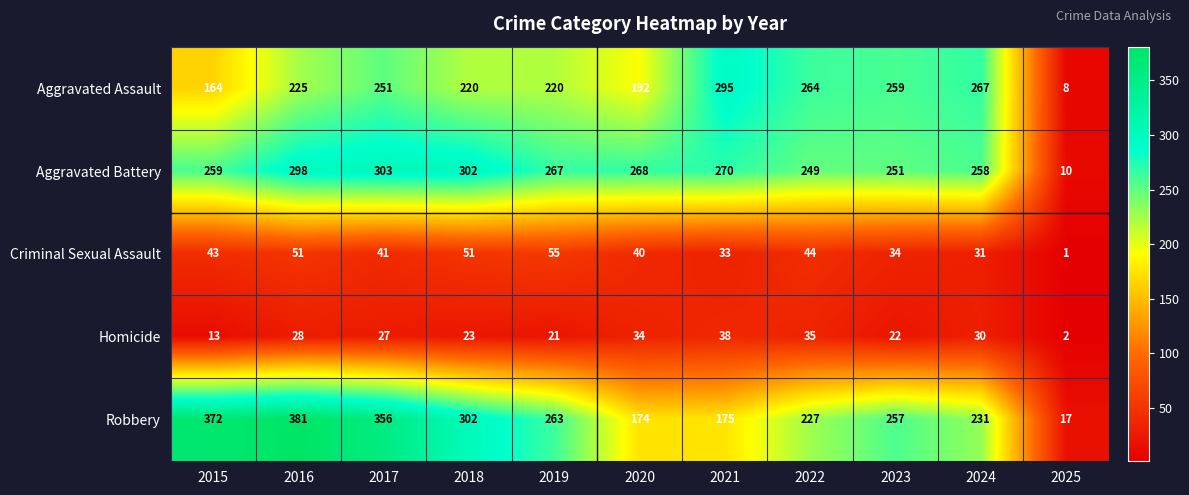

What is the sum of all Homicide values?

273